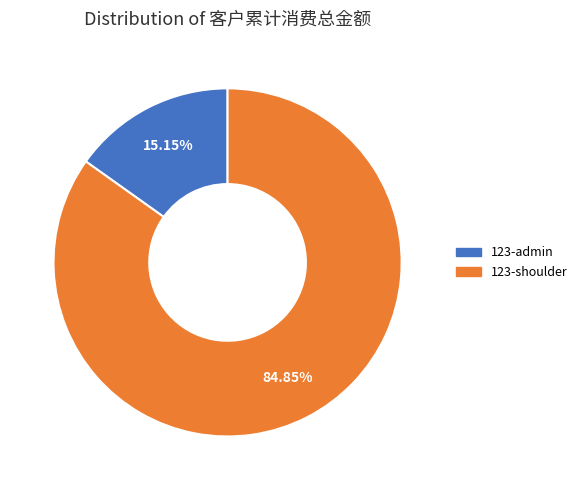

To the nearest percent, what portion does 123-admin represent?

15%